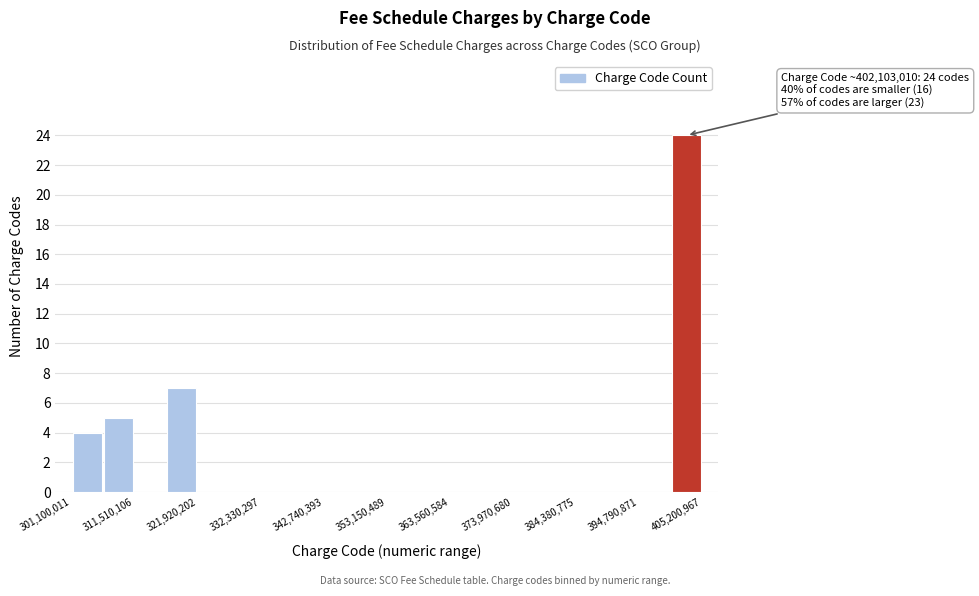

Around what value on the x-axis is the tallest bar? Give the approximate position of its centre, as read against the axis.

402000000